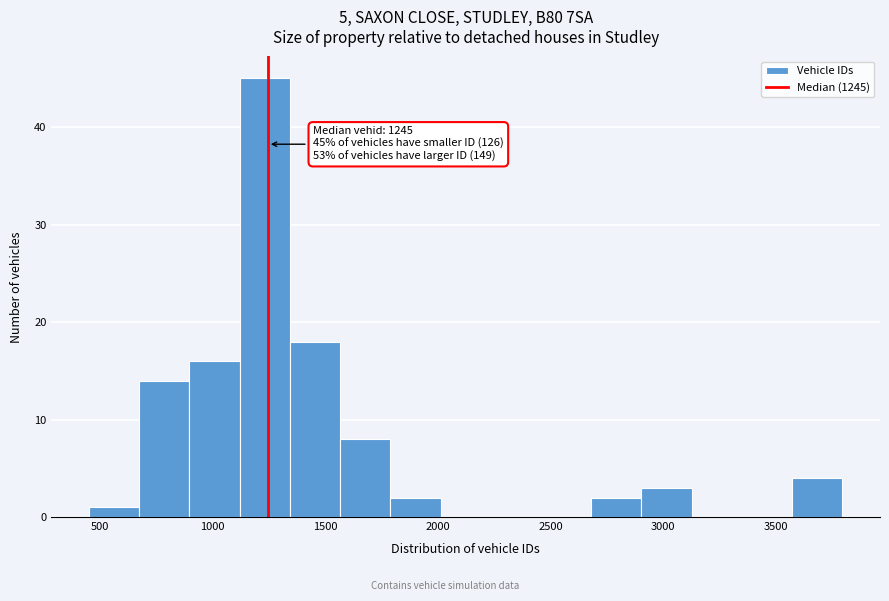

Over which range of the x-axis is the bar tallest?

1100 to 1350